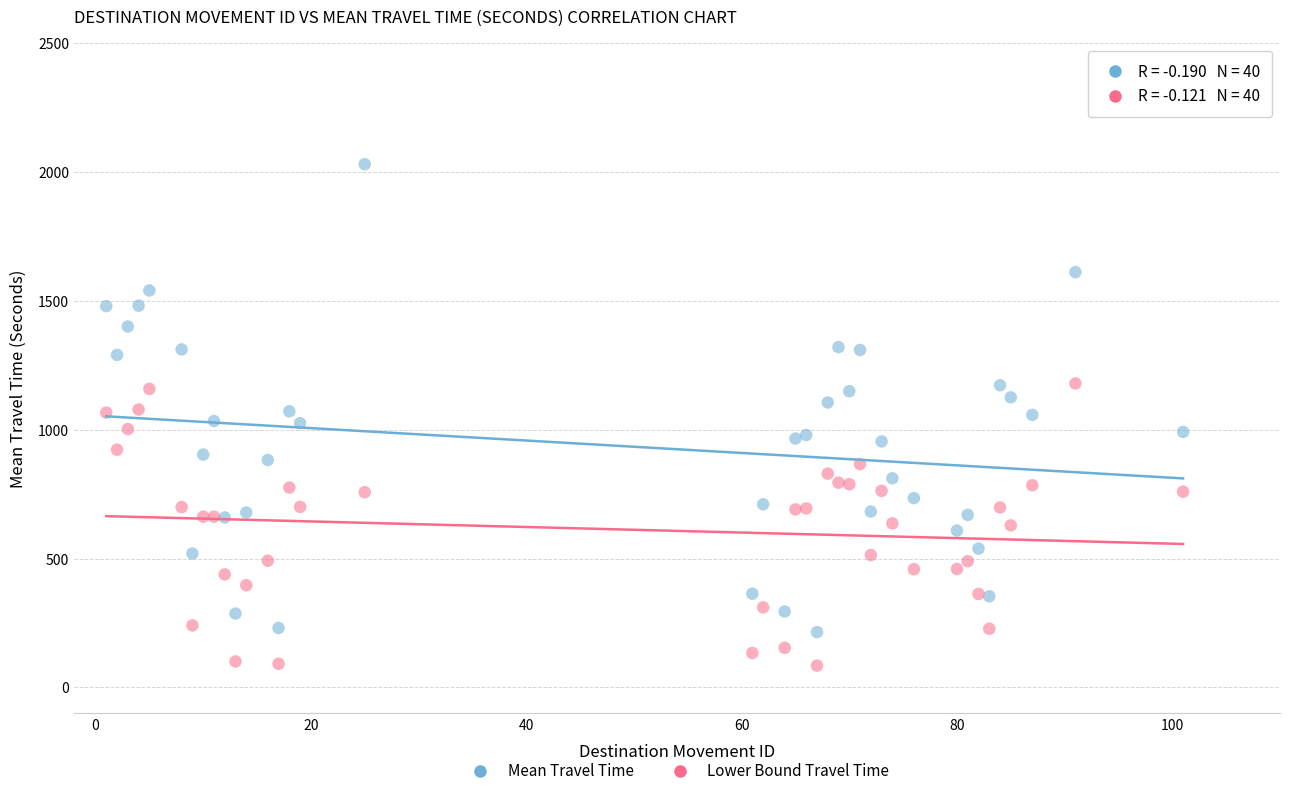

What are all the series names shown in the legend?

Mean Travel Time, Lower Bound Travel Time